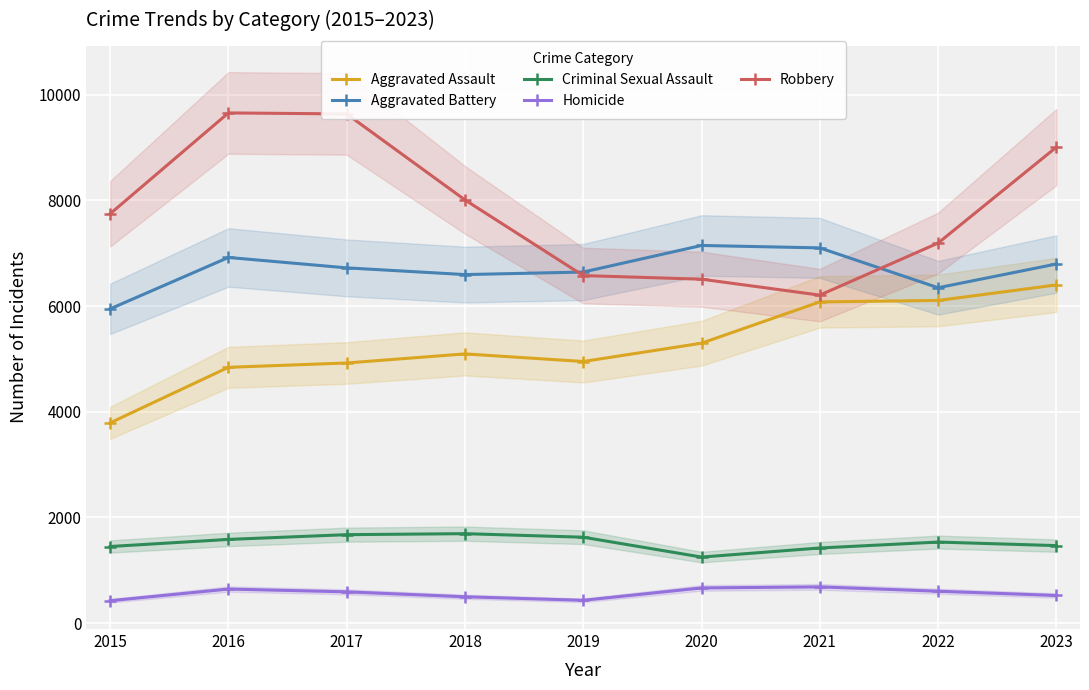

True or false: Criminal Sexual Assault has more than 0 interior local peaks.

True